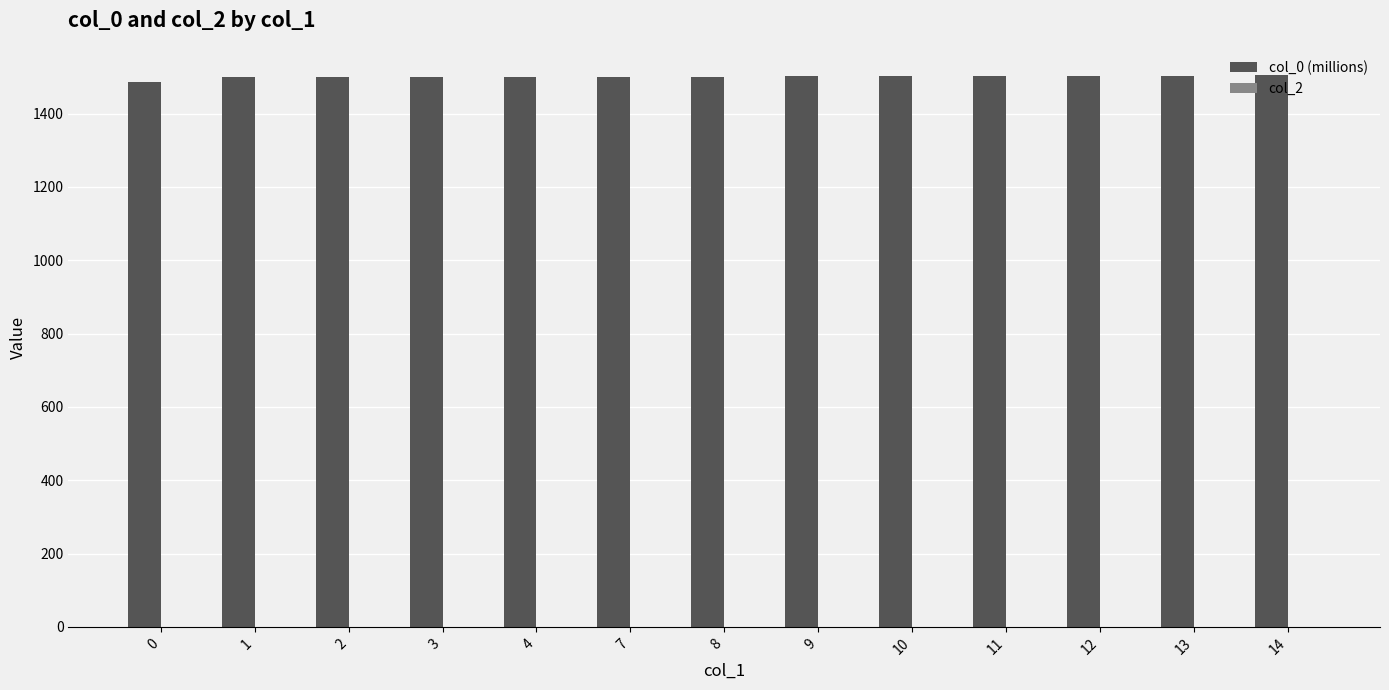

How many distinct data groups are displayed?

1